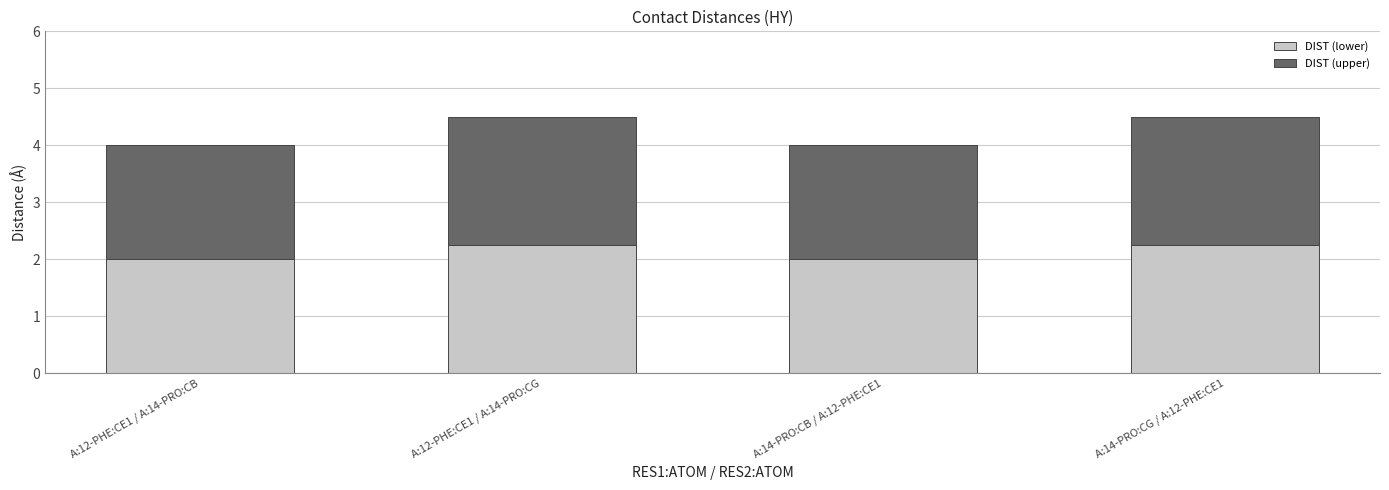

What is the average value of the DIST (lower) series?

2.1